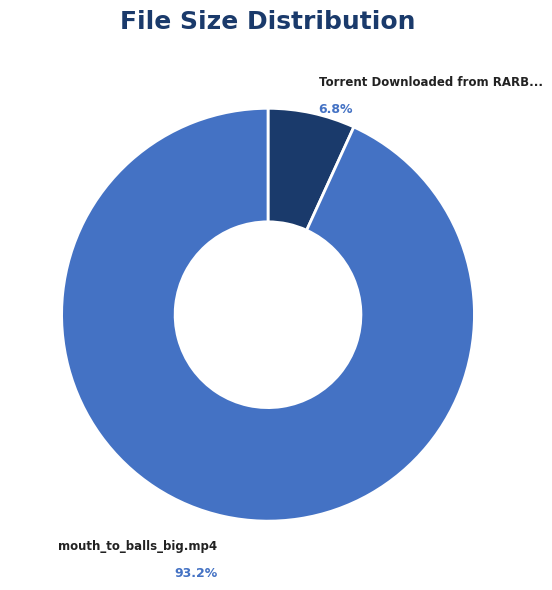

Does any single category account for the majority?

Yes